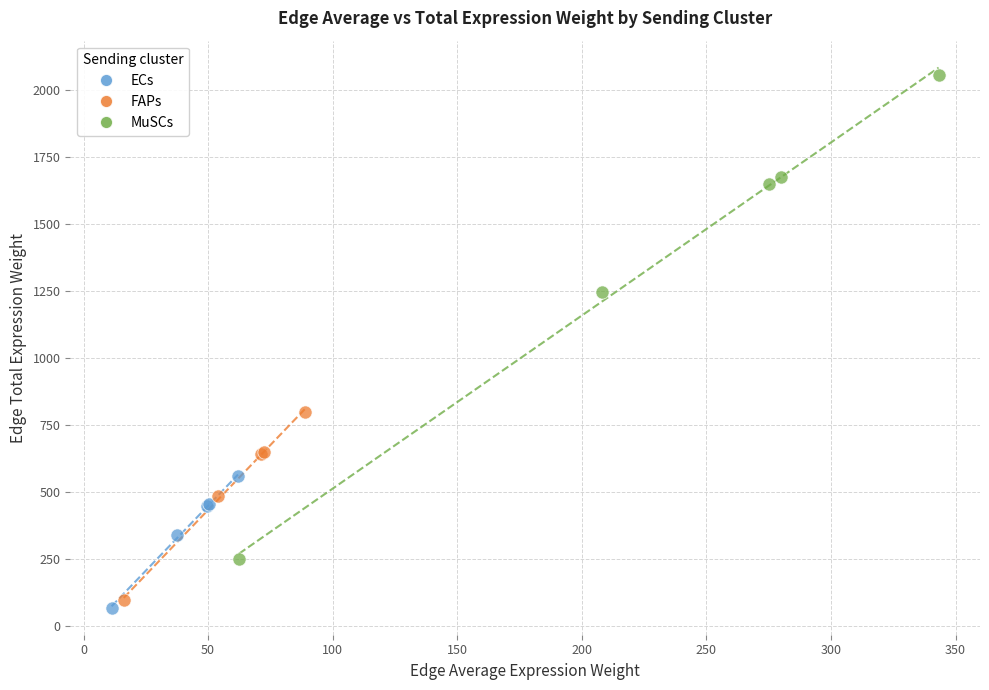

Which series has the largest Y range (max minus min)?

MuSCs